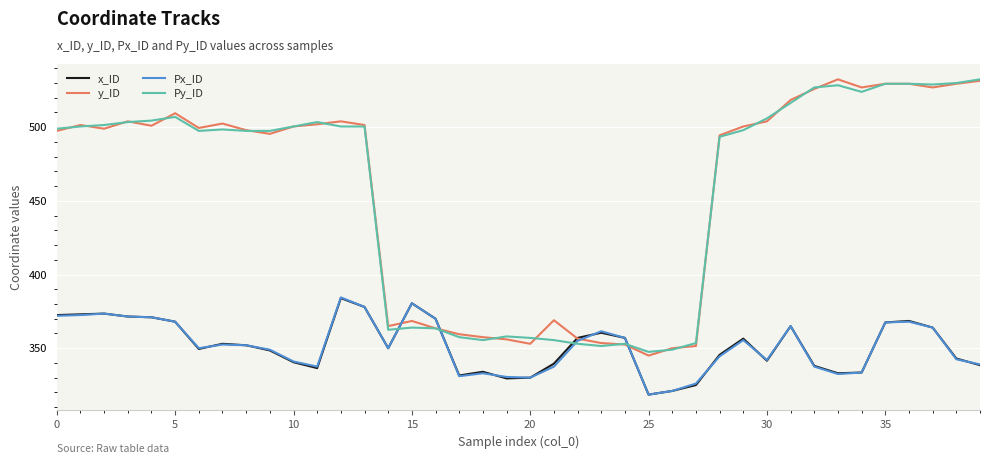

What is the maximum value shown in the chart?

532.5